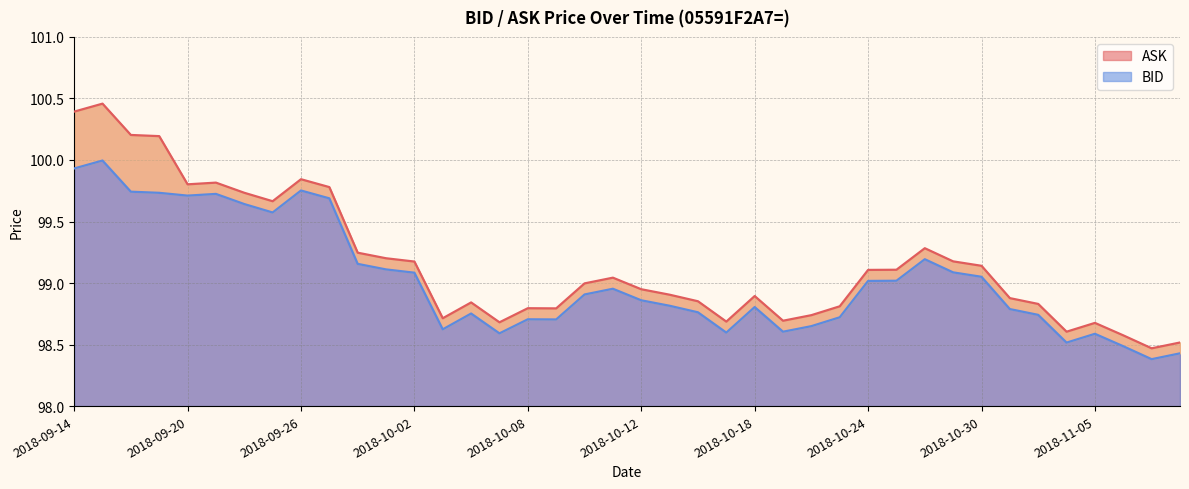

How many categories are shown in the chart?

40